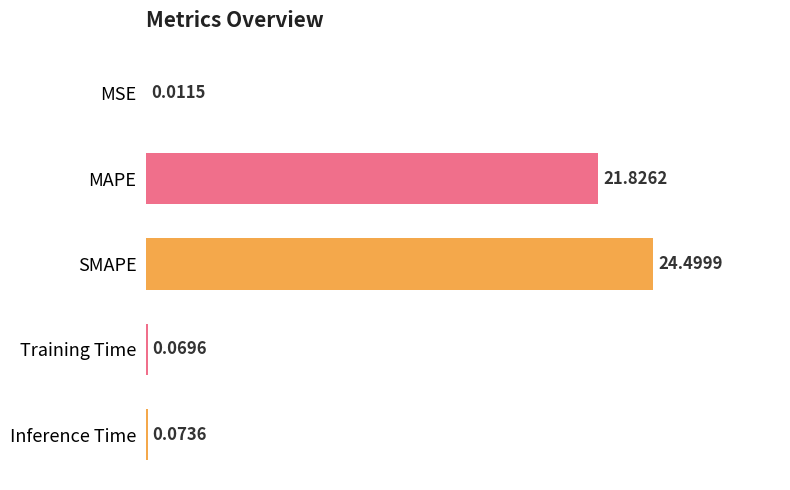

What is the sum of all values?

46.5